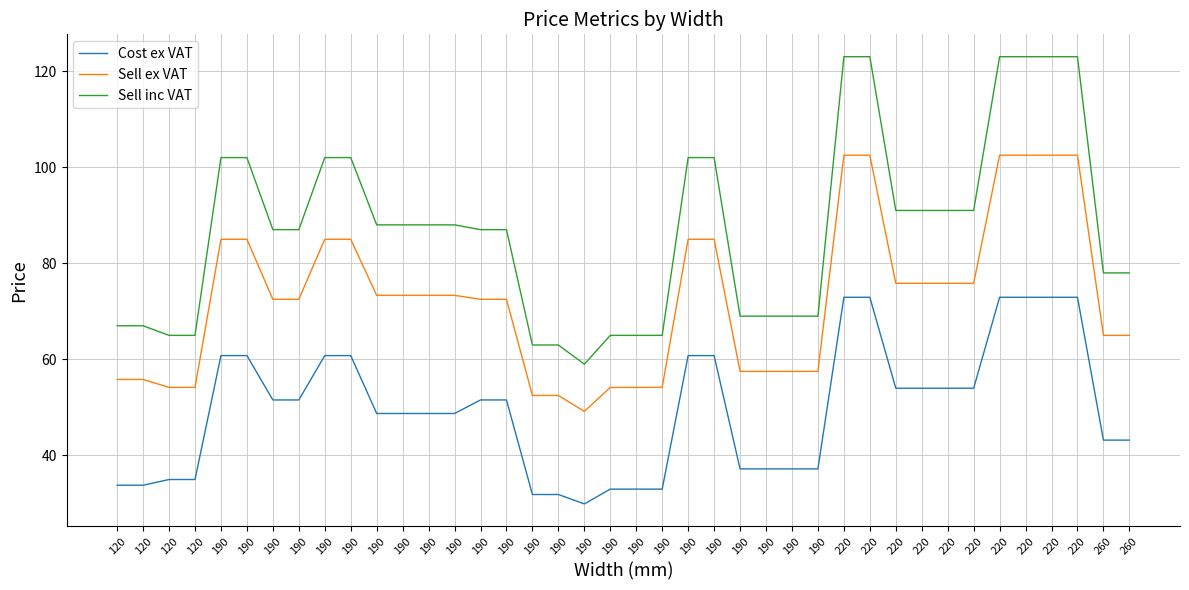

How many lines are shown in the chart?

3